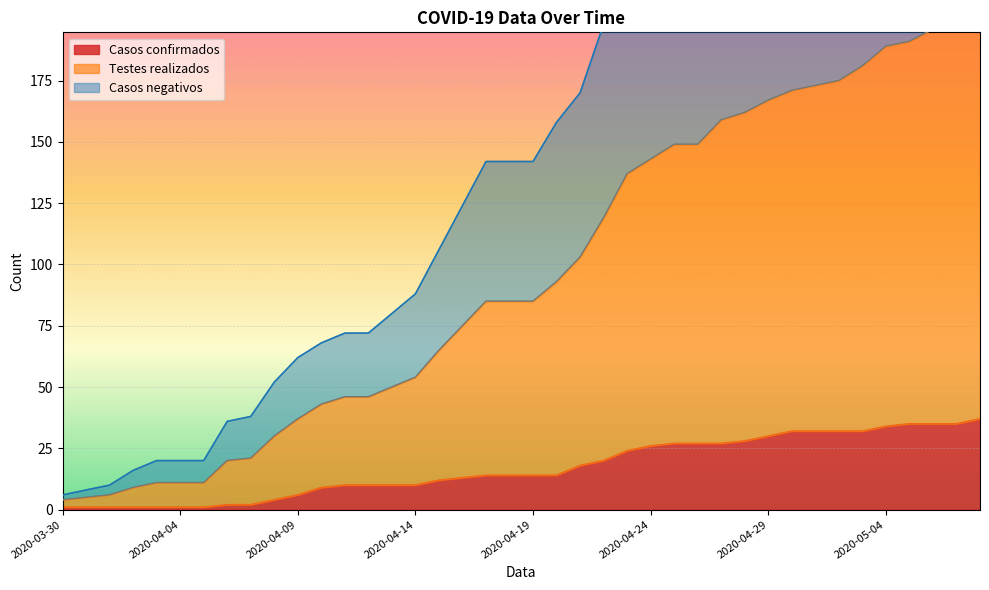

Which series has the largest total across all categories?

Testes realizados